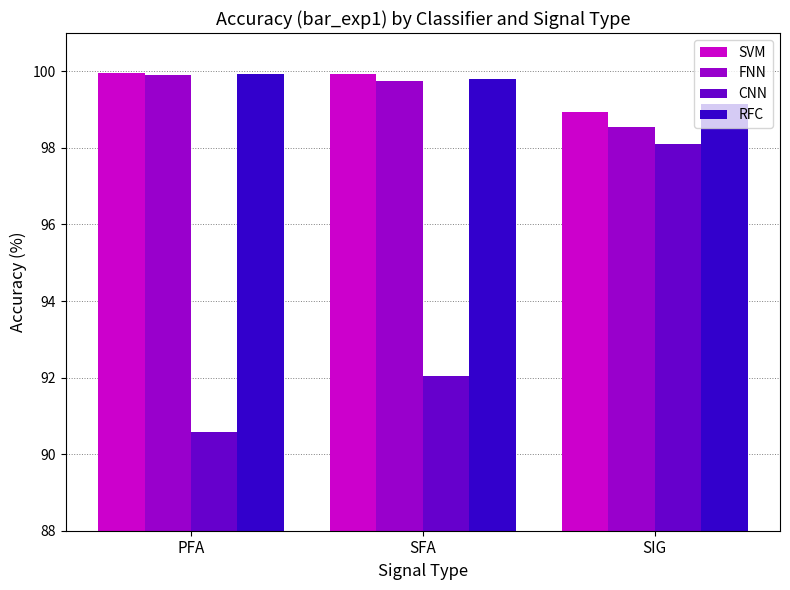

Which series has the widest spread of values?

CNN